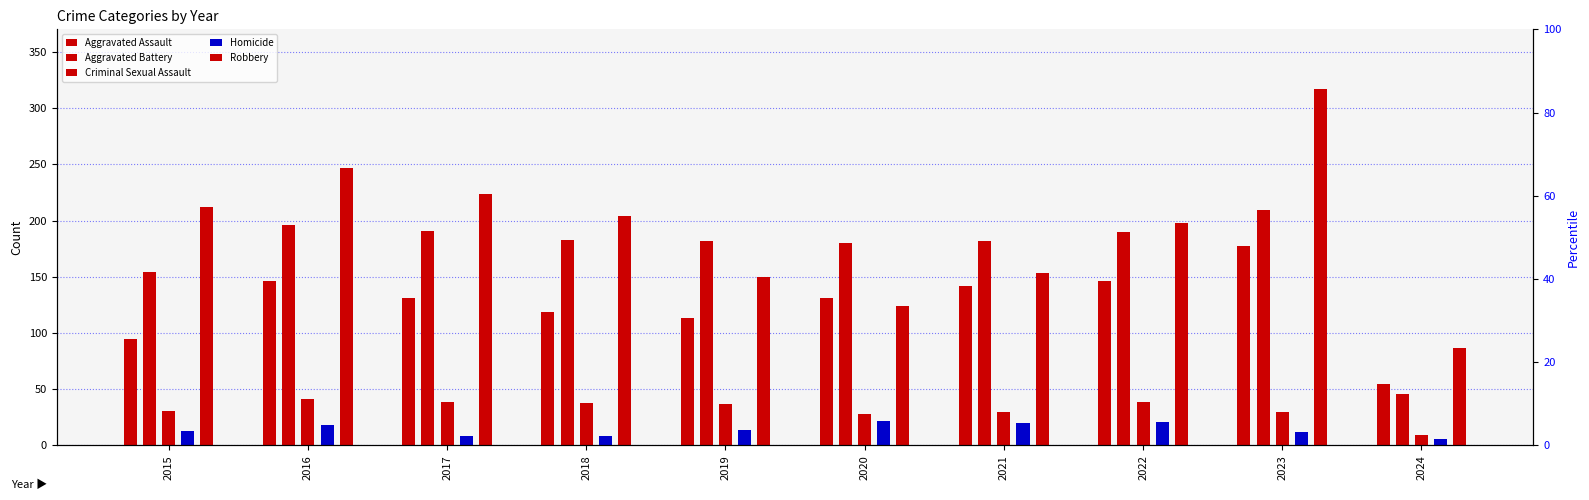

Which has a higher value, 2021 or 2018?

2021